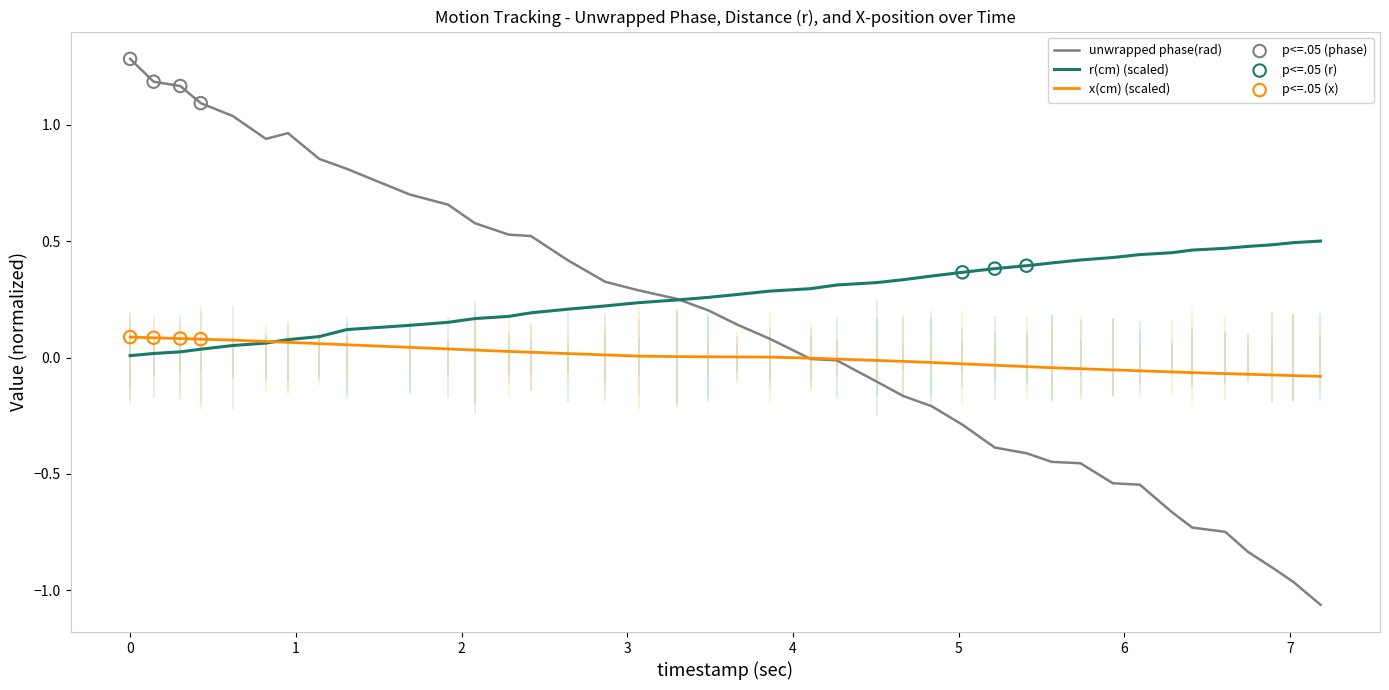

Which series has the largest total across all categories?

r(cm) (scaled)